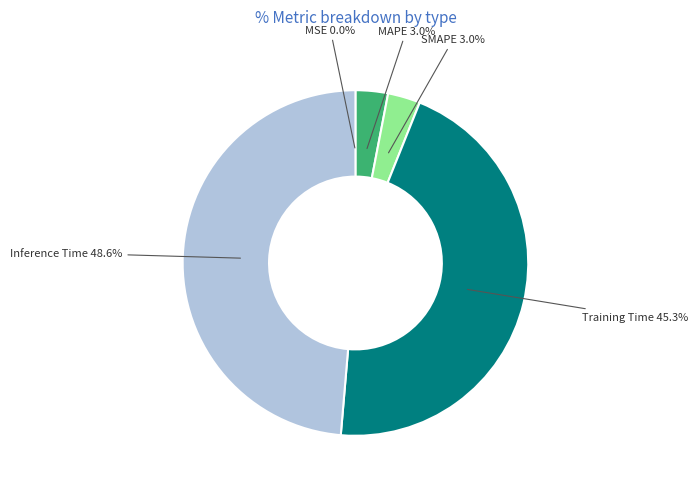

Which slice is the largest?

Inference Time